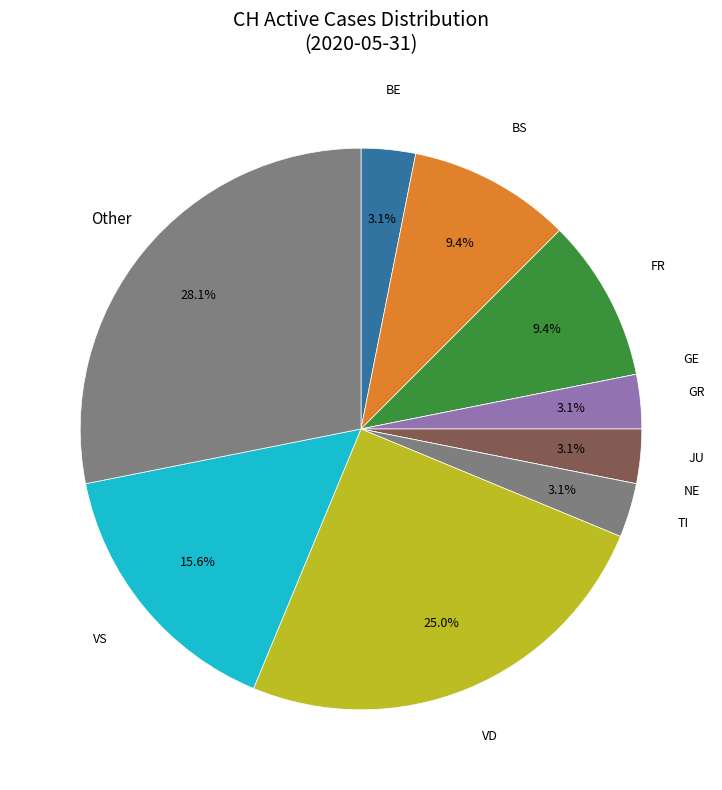

What is the largest slice in the pie chart?

Other